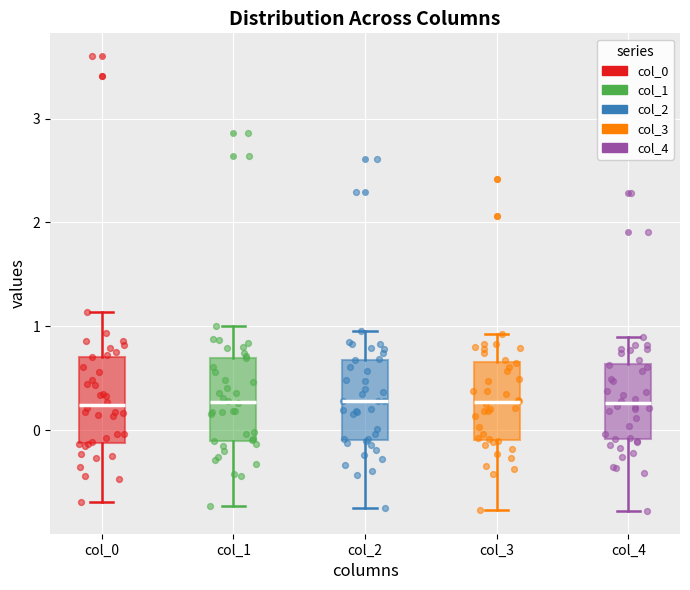

Where is the lower edge of the box for col_0 on the y-axis? The values are not printed on the chart, so give them approximately, as read against the axis.

-0.1